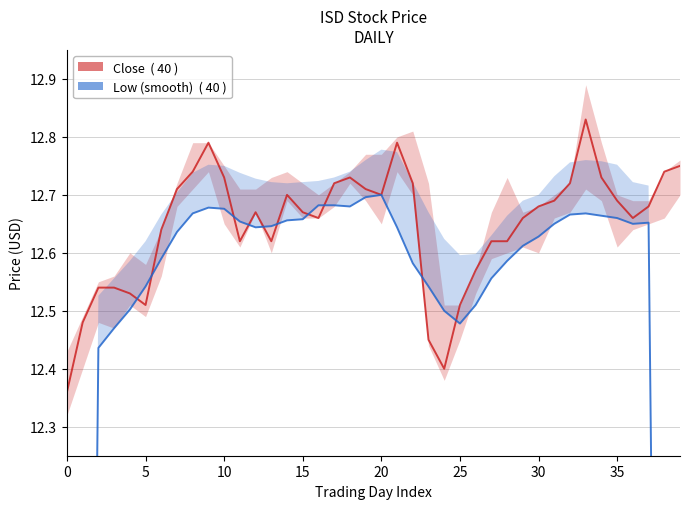

How many intersections are there between Close  ( 40 ) and Low (smooth)  ( 40 )?

10